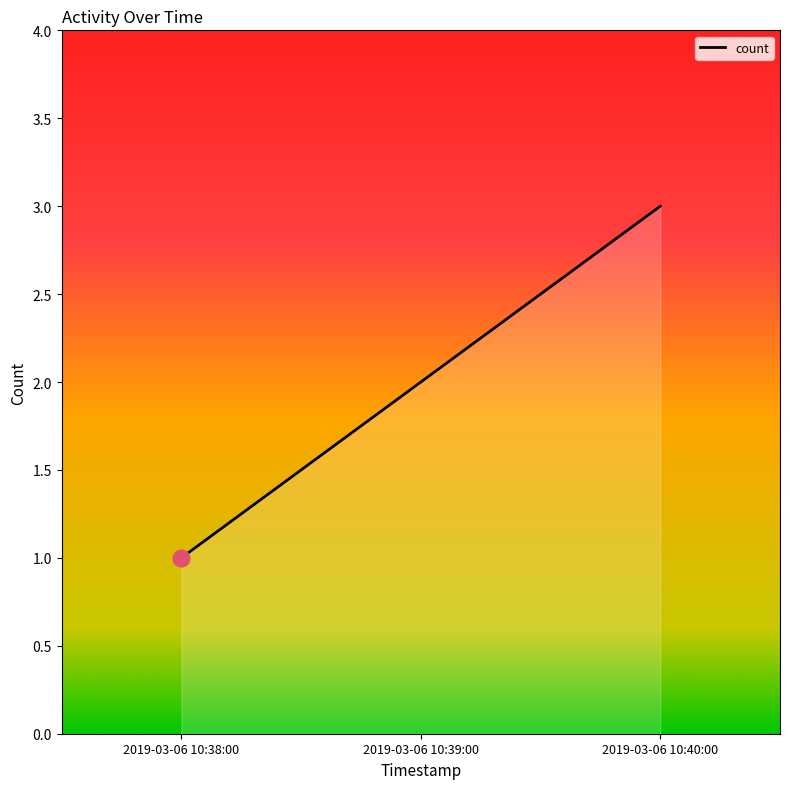

What is the change in value from 2019-03-06 10:38:00 to 2019-03-06 10:39:00?

+1